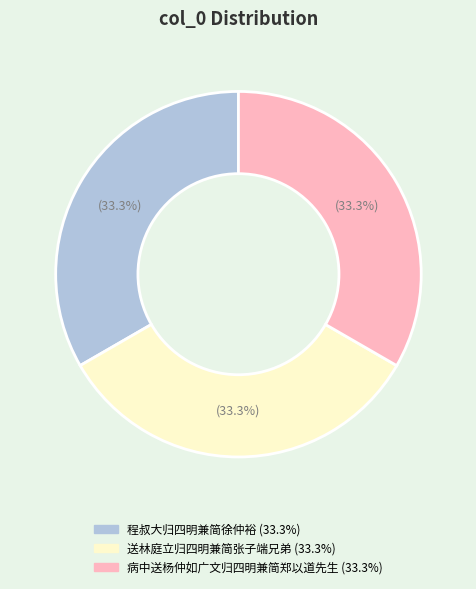

How many segments does this pie chart have?

3